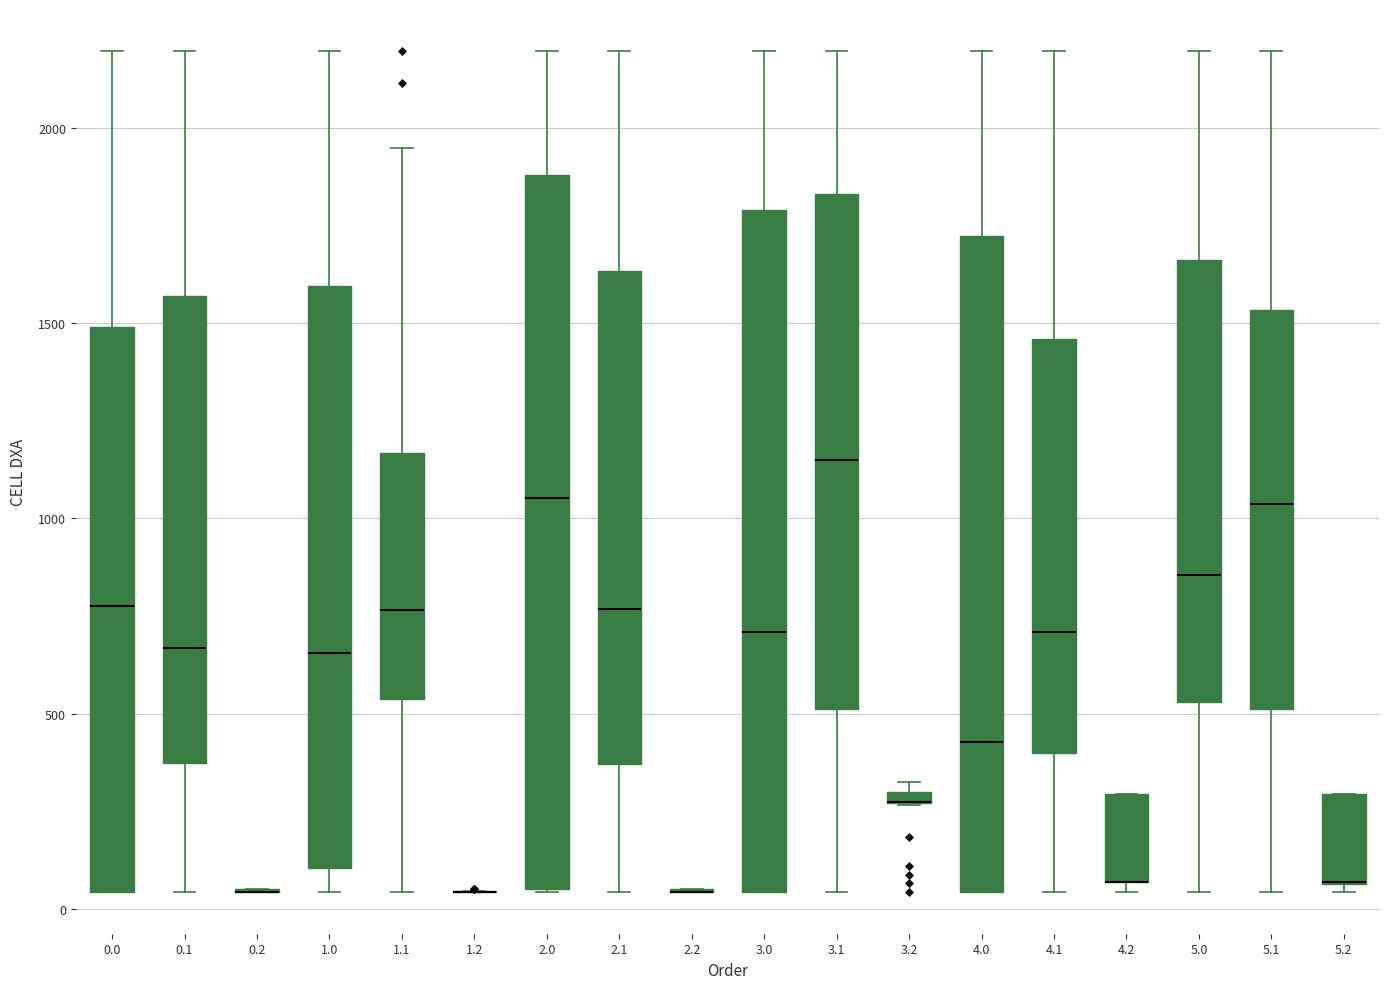

Where is the lower edge of the box at x = 5.2 on the y-axis? The values are not printed on the chart, so give them approximately, as read against the axis.

50